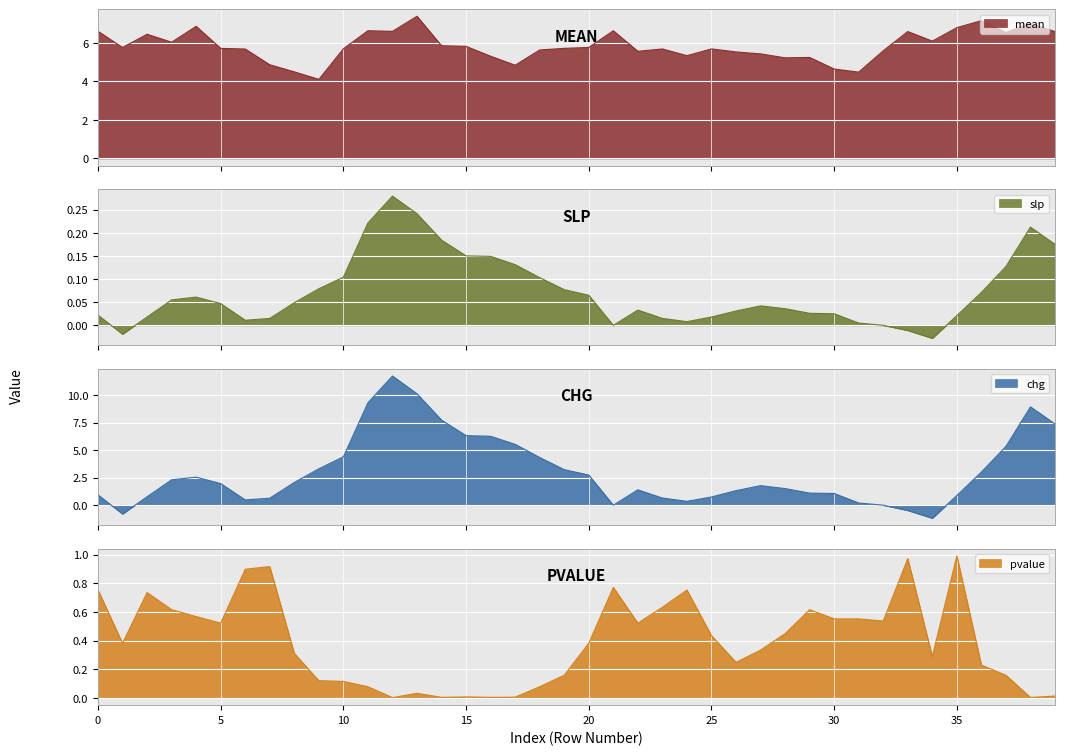

At which category is the sum across all series the highest?

12